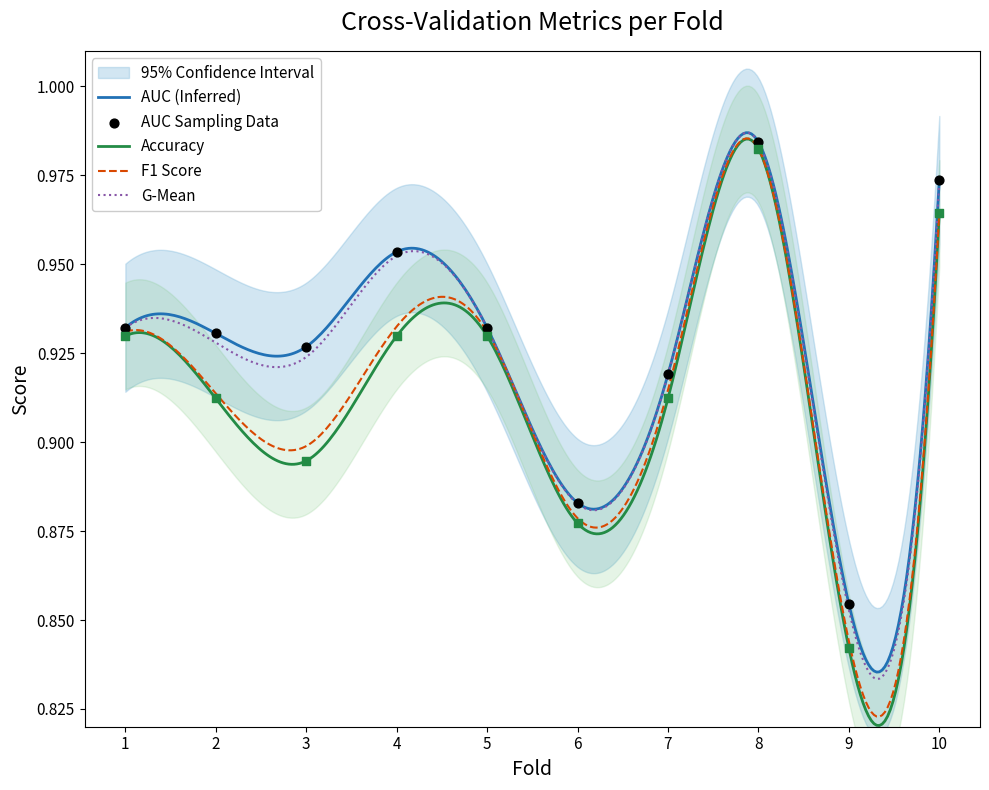

At how many categories does at least one series exceed 0?

10